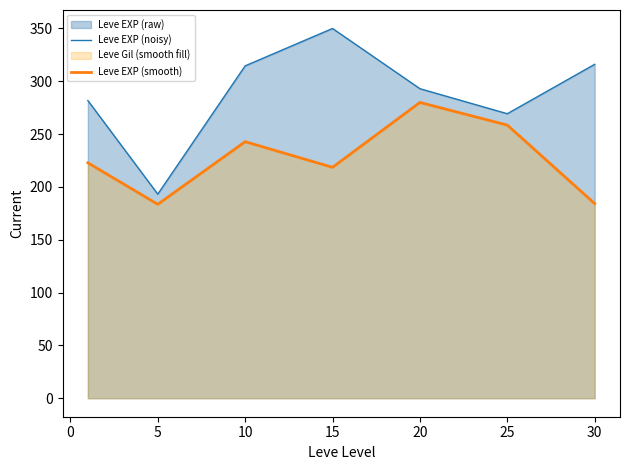

At which category does the chart reach its peak across all series?

15